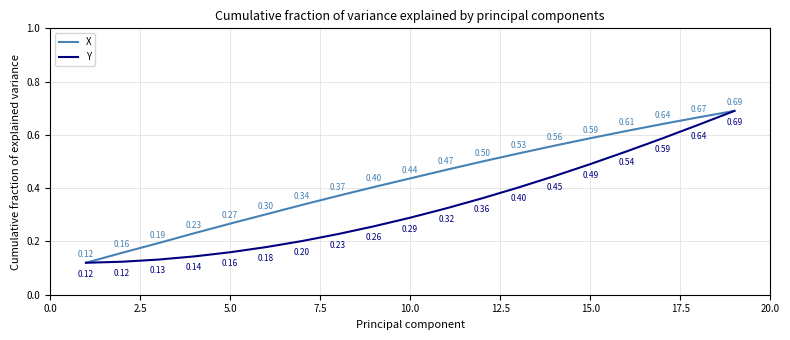

List the series in order of their overall mean, highest first.

X, Y